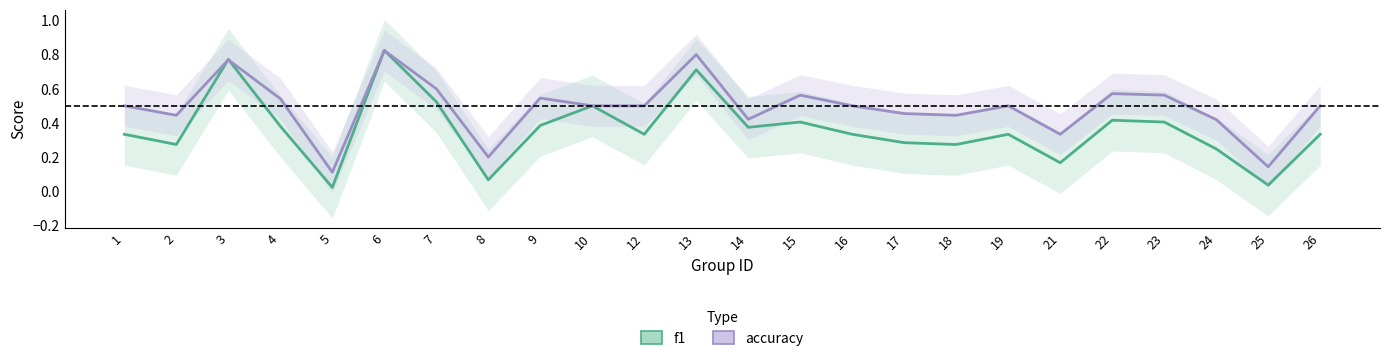

What are all the series names shown in the legend?

f1, accuracy